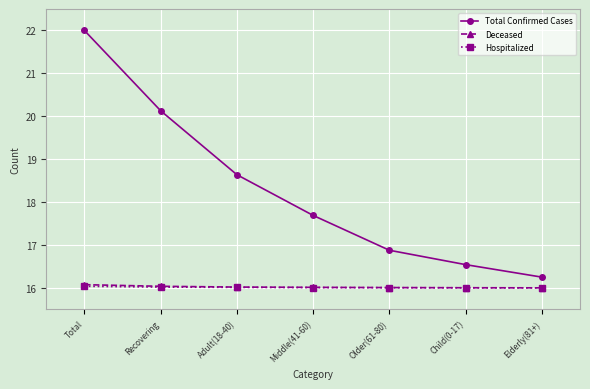

The Deceased series shows 16.0 at Elderly(81+). True or false?

True